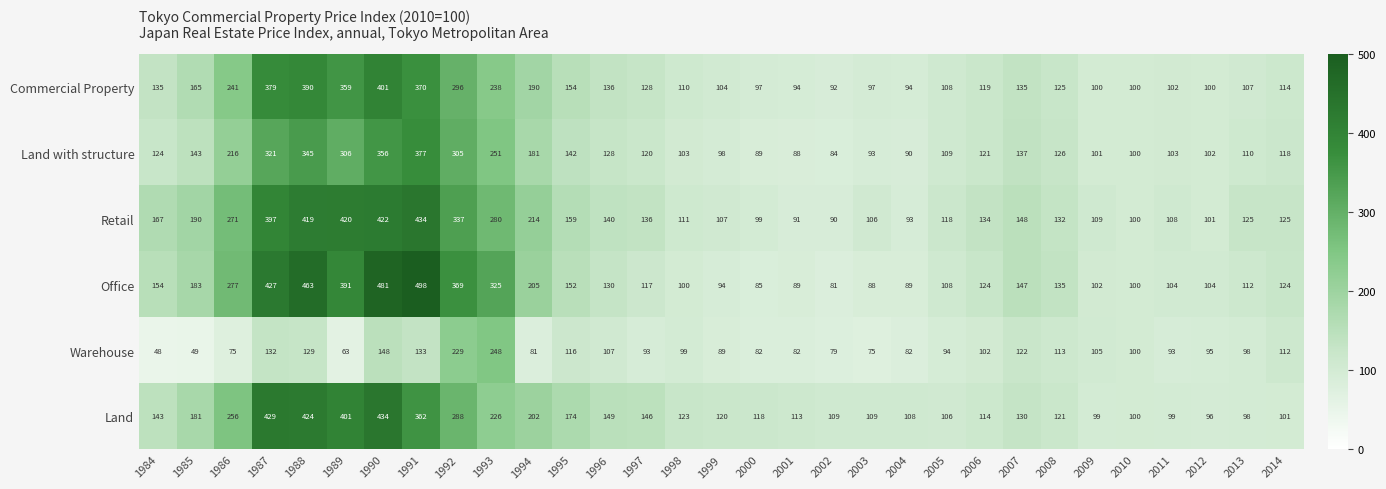

The value of Commercial Property at 1995 is 52. True or false?

False